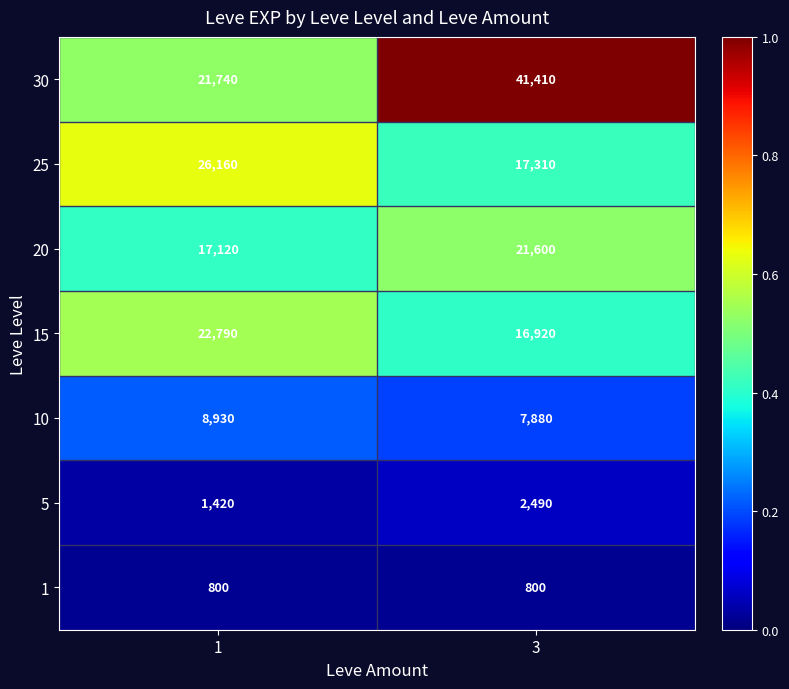

Reading left to right, extract all data points from this chart.

30: 21740	41410
25: 26160	17310
20: 17120	21600
15: 22790	16920
10: 8930	7880
5: 1420	2490
1: 800	800